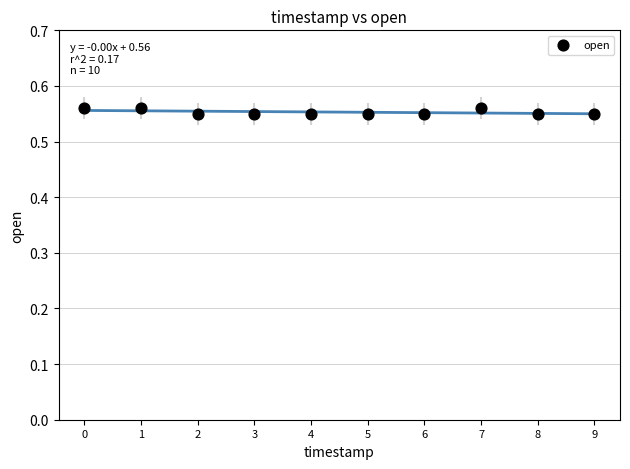

Count the number of points in this scatter plot.

10